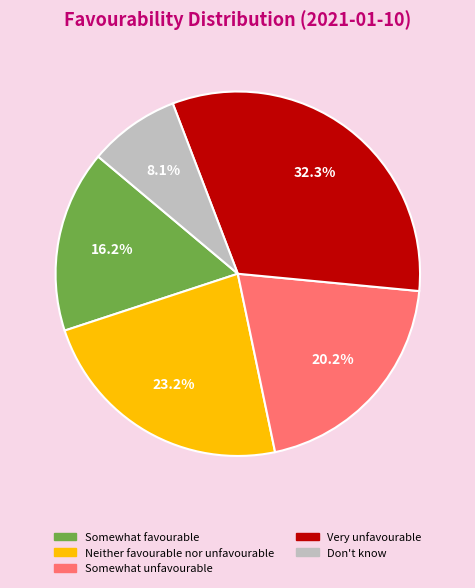

Is there any slice that represents more than half of the pie?

No